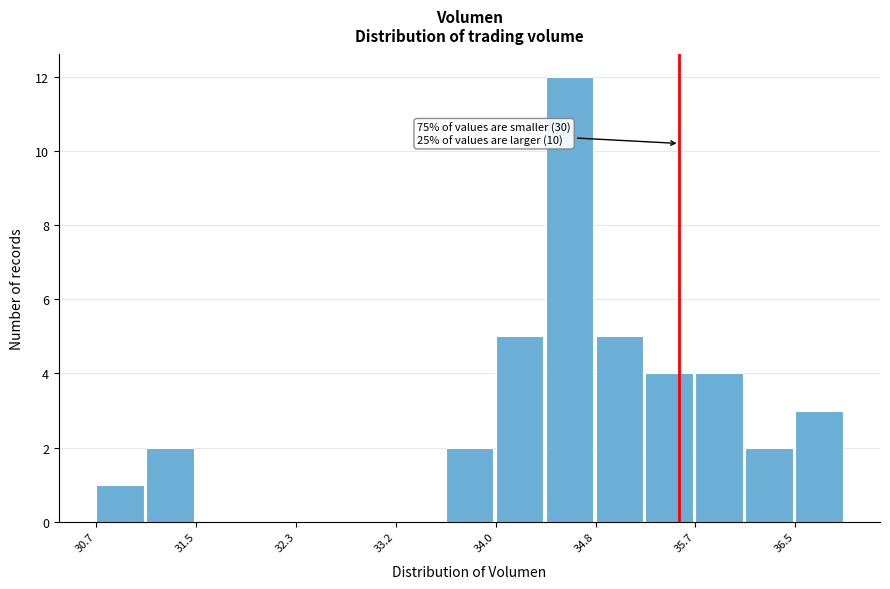

Which range on the x-axis has the tallest bar?

34.4 to 34.8